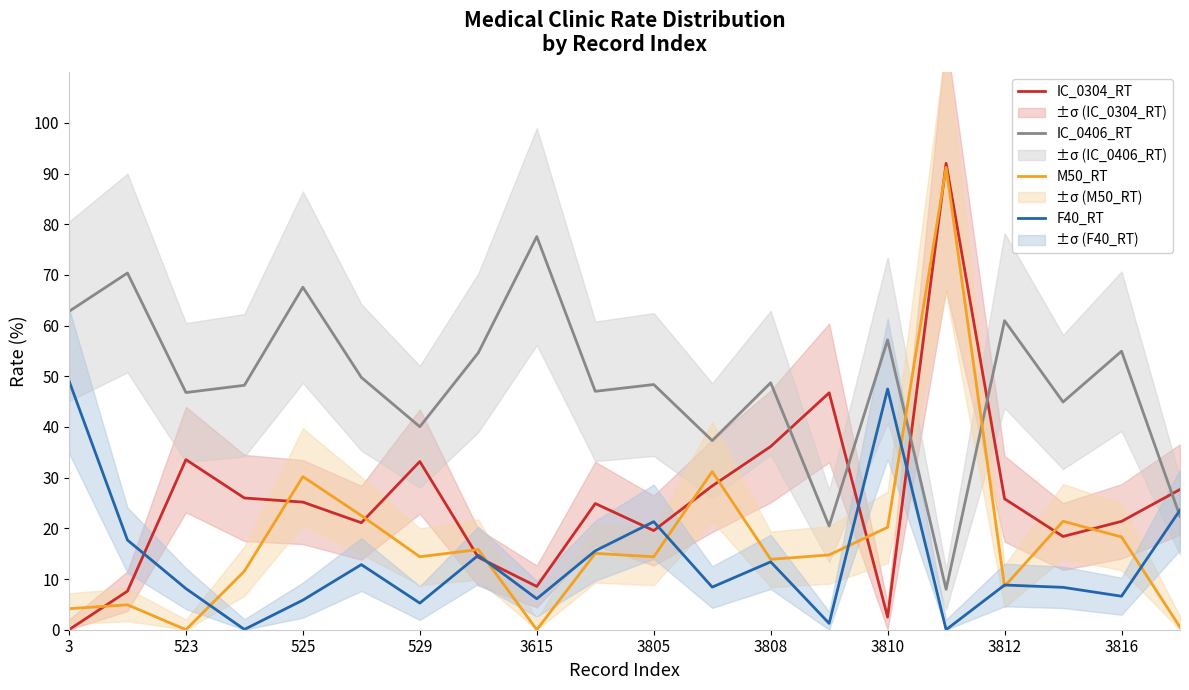

After their last crossing, which series has the higher values: IC_0406_RT or IC_0304_RT?

IC_0304_RT